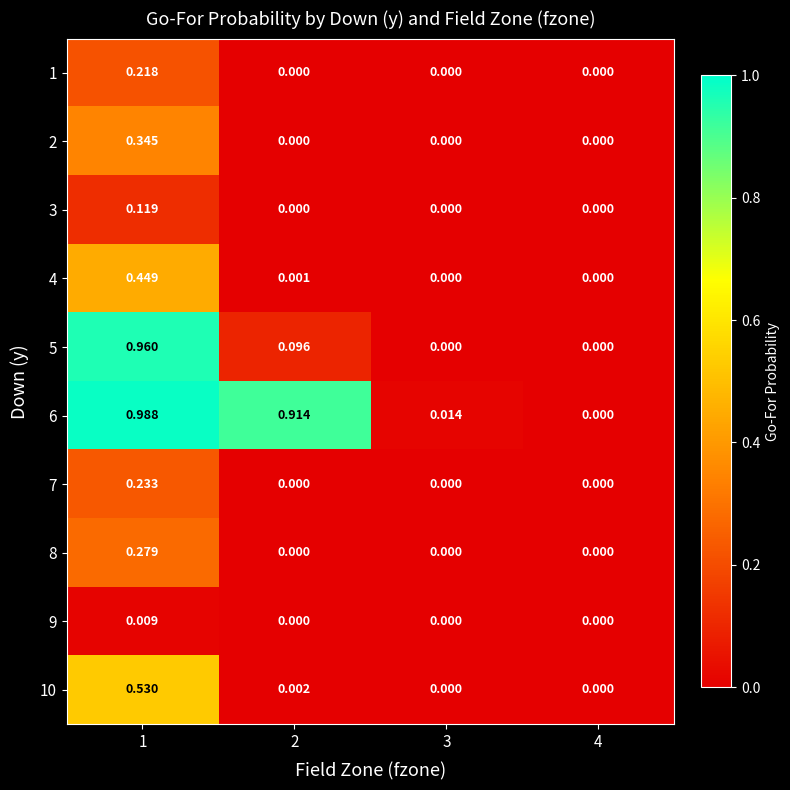

How many series are shown in this chart?

10